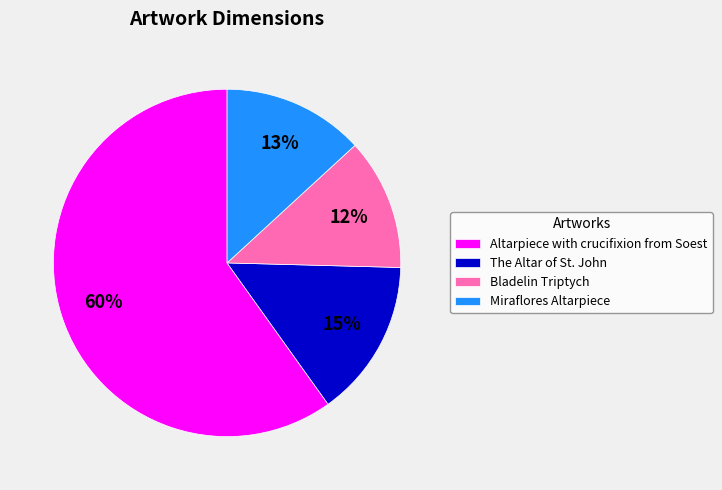

Do Bladelin Triptych and The Altar of St. John together represent more than half of the pie?

No